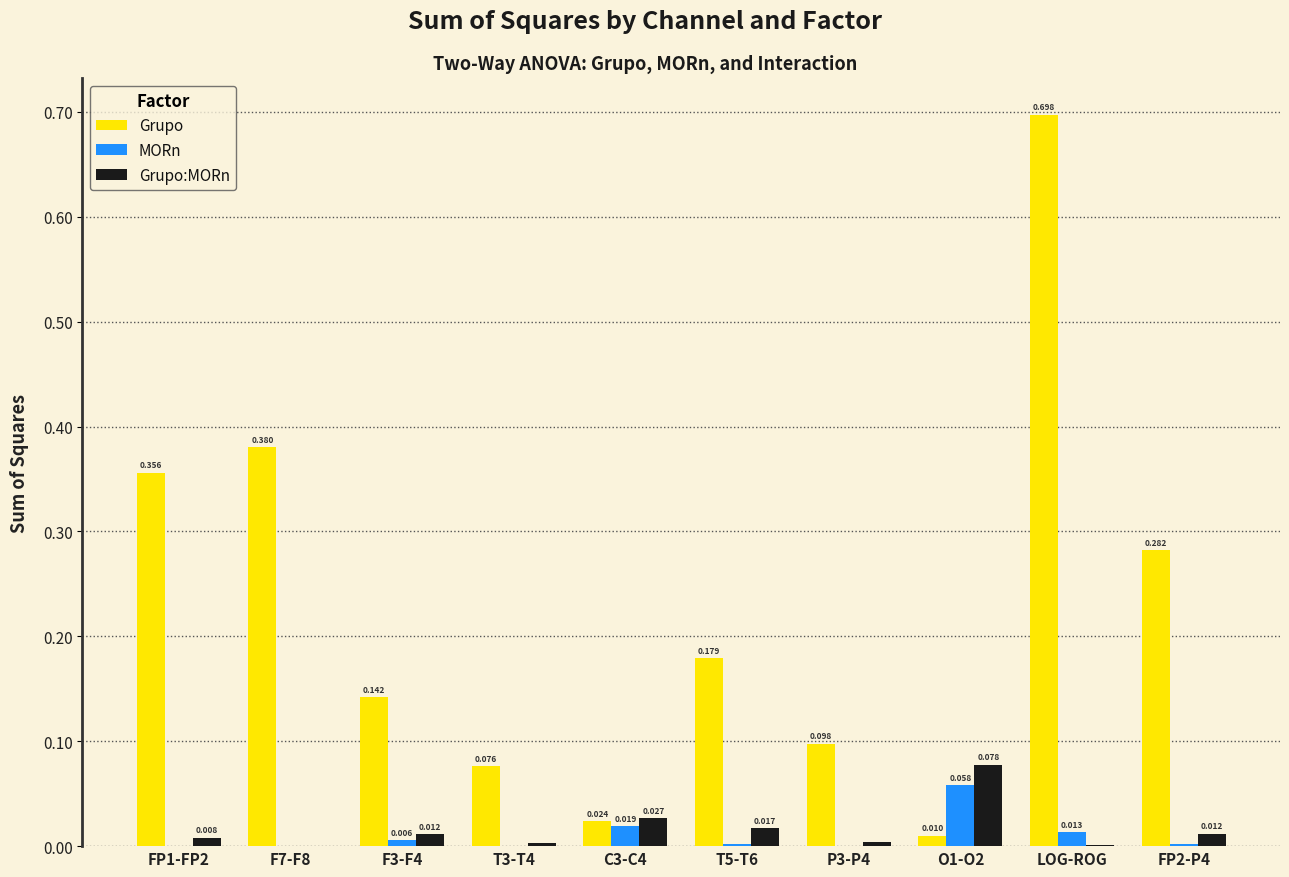

Which series changed the most between FP1-FP2 and F3-F4?

Grupo